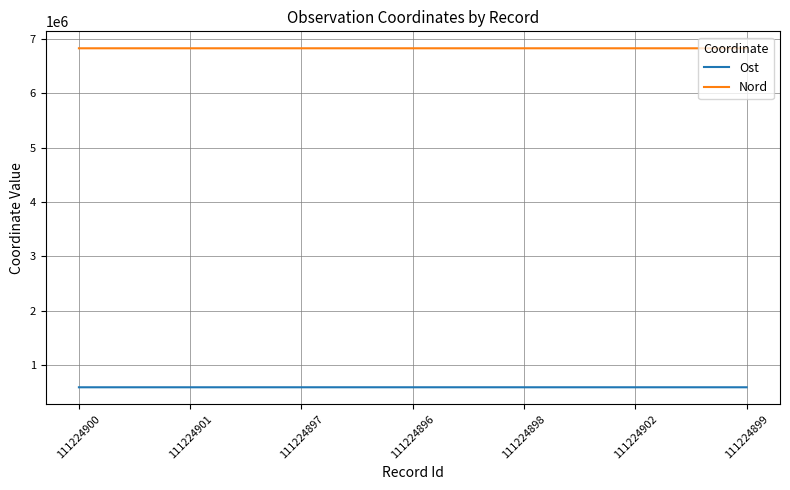

Is it true that Ost equals 368067.3 at 111224902?

False